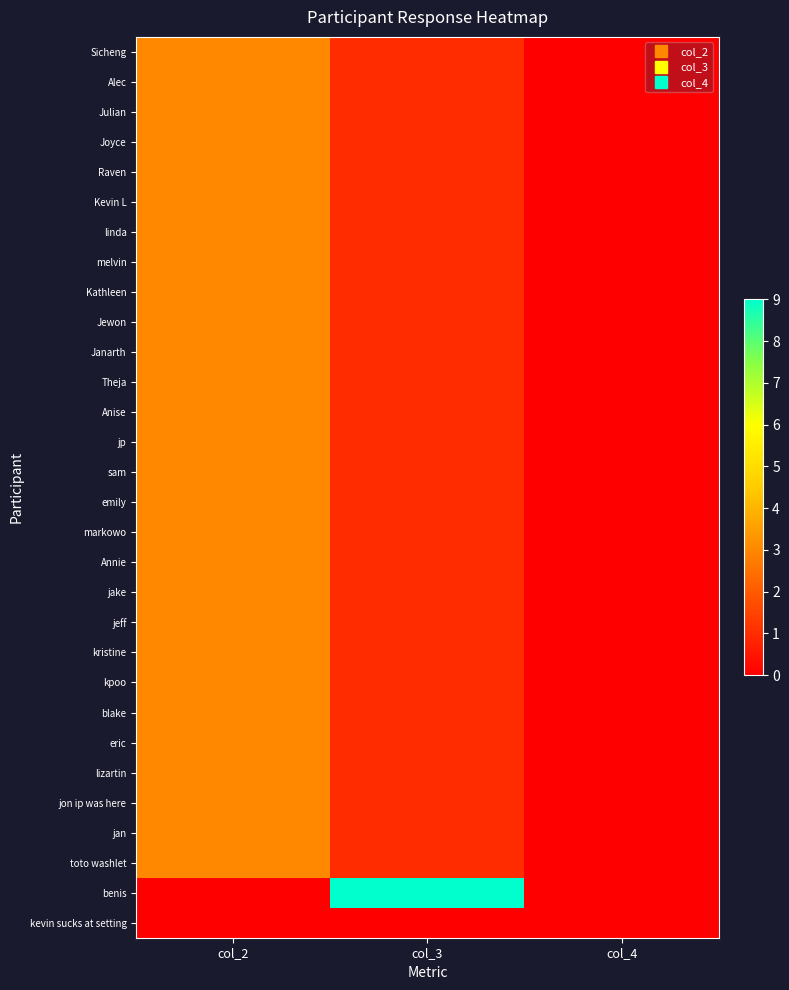

At how many categories does at least one series exceed 4?

1